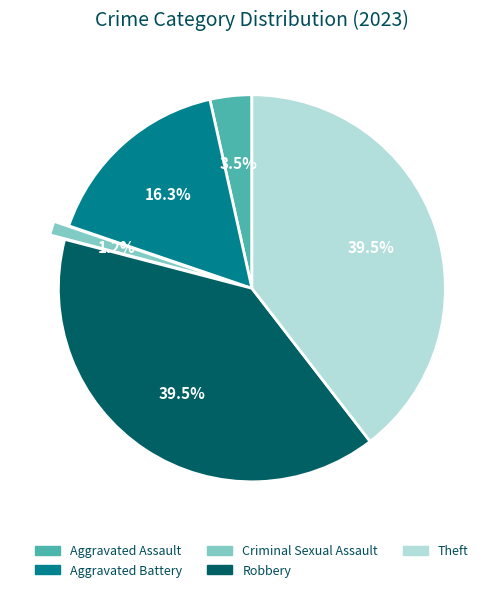

Which category has the smallest portion of the pie?

Criminal Sexual Assault